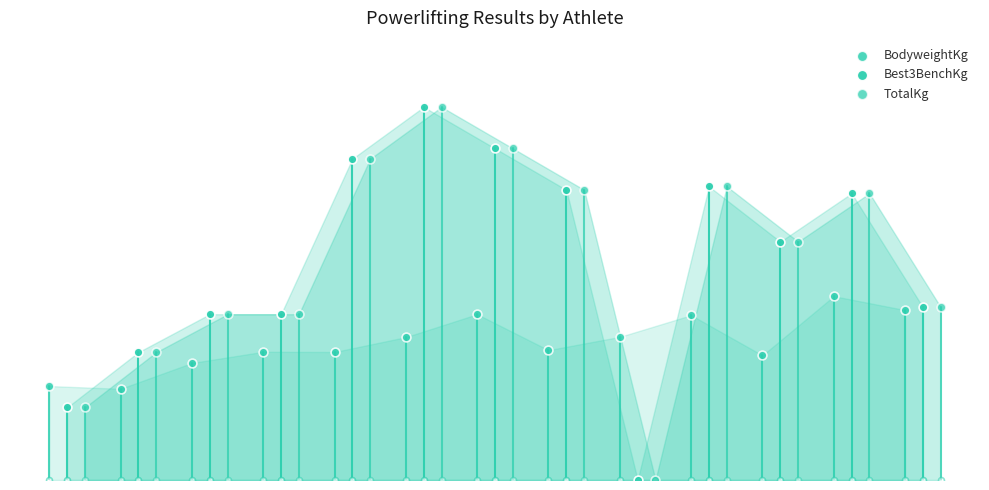

At how many categories does at least one series exceed 161?

7